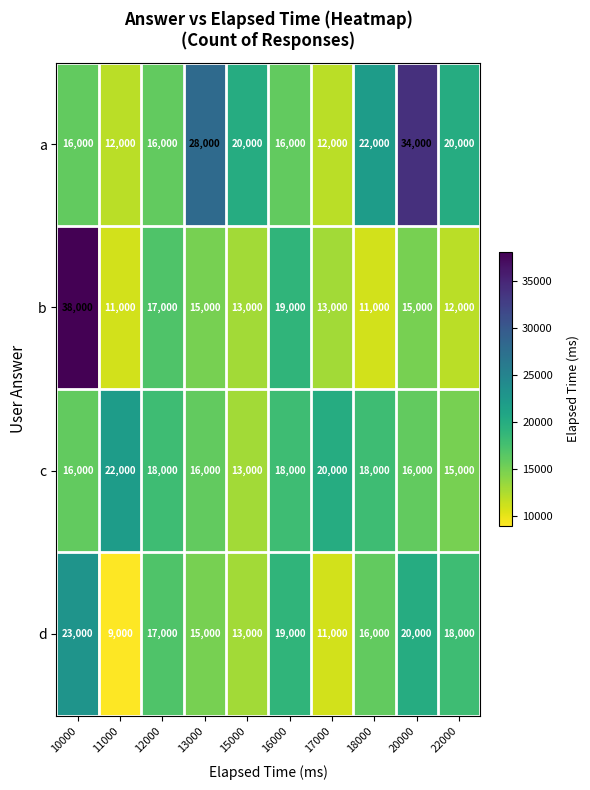

What is the spread (max minus min) of values at 16000?

3000